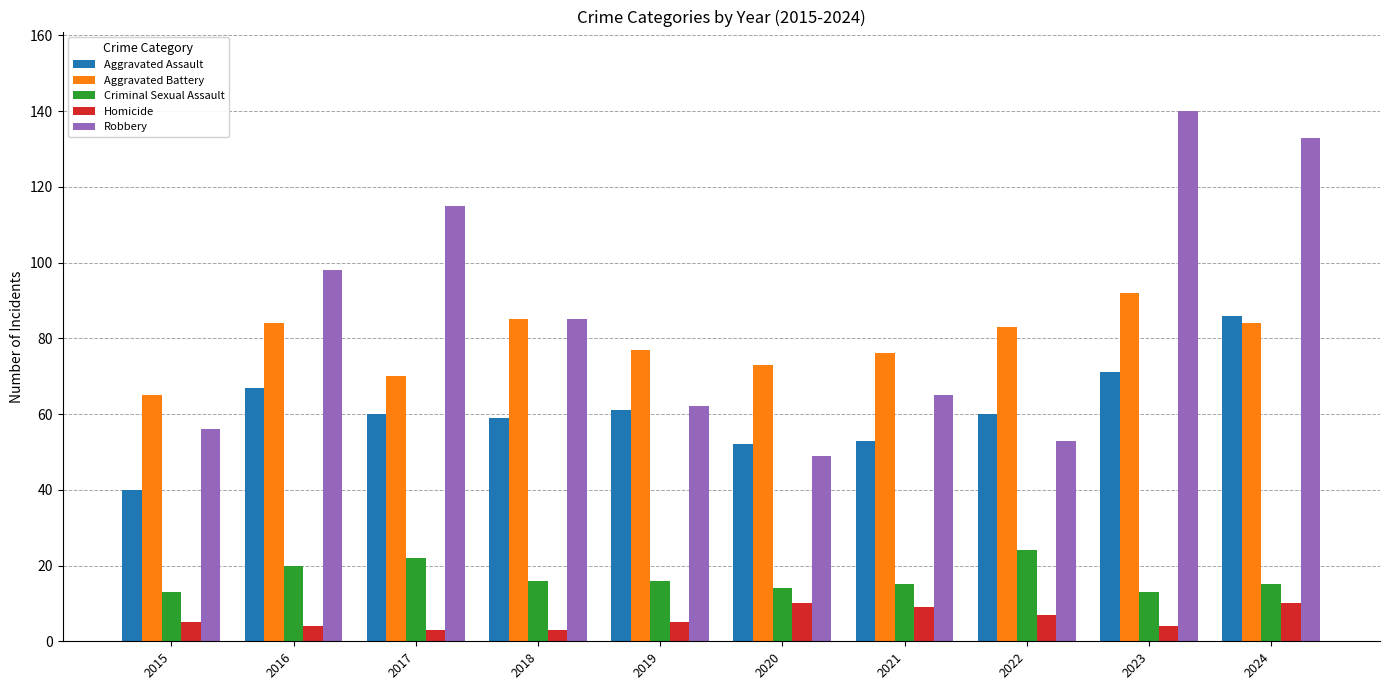

At which label does Aggravated Assault first exceed 60?

2016